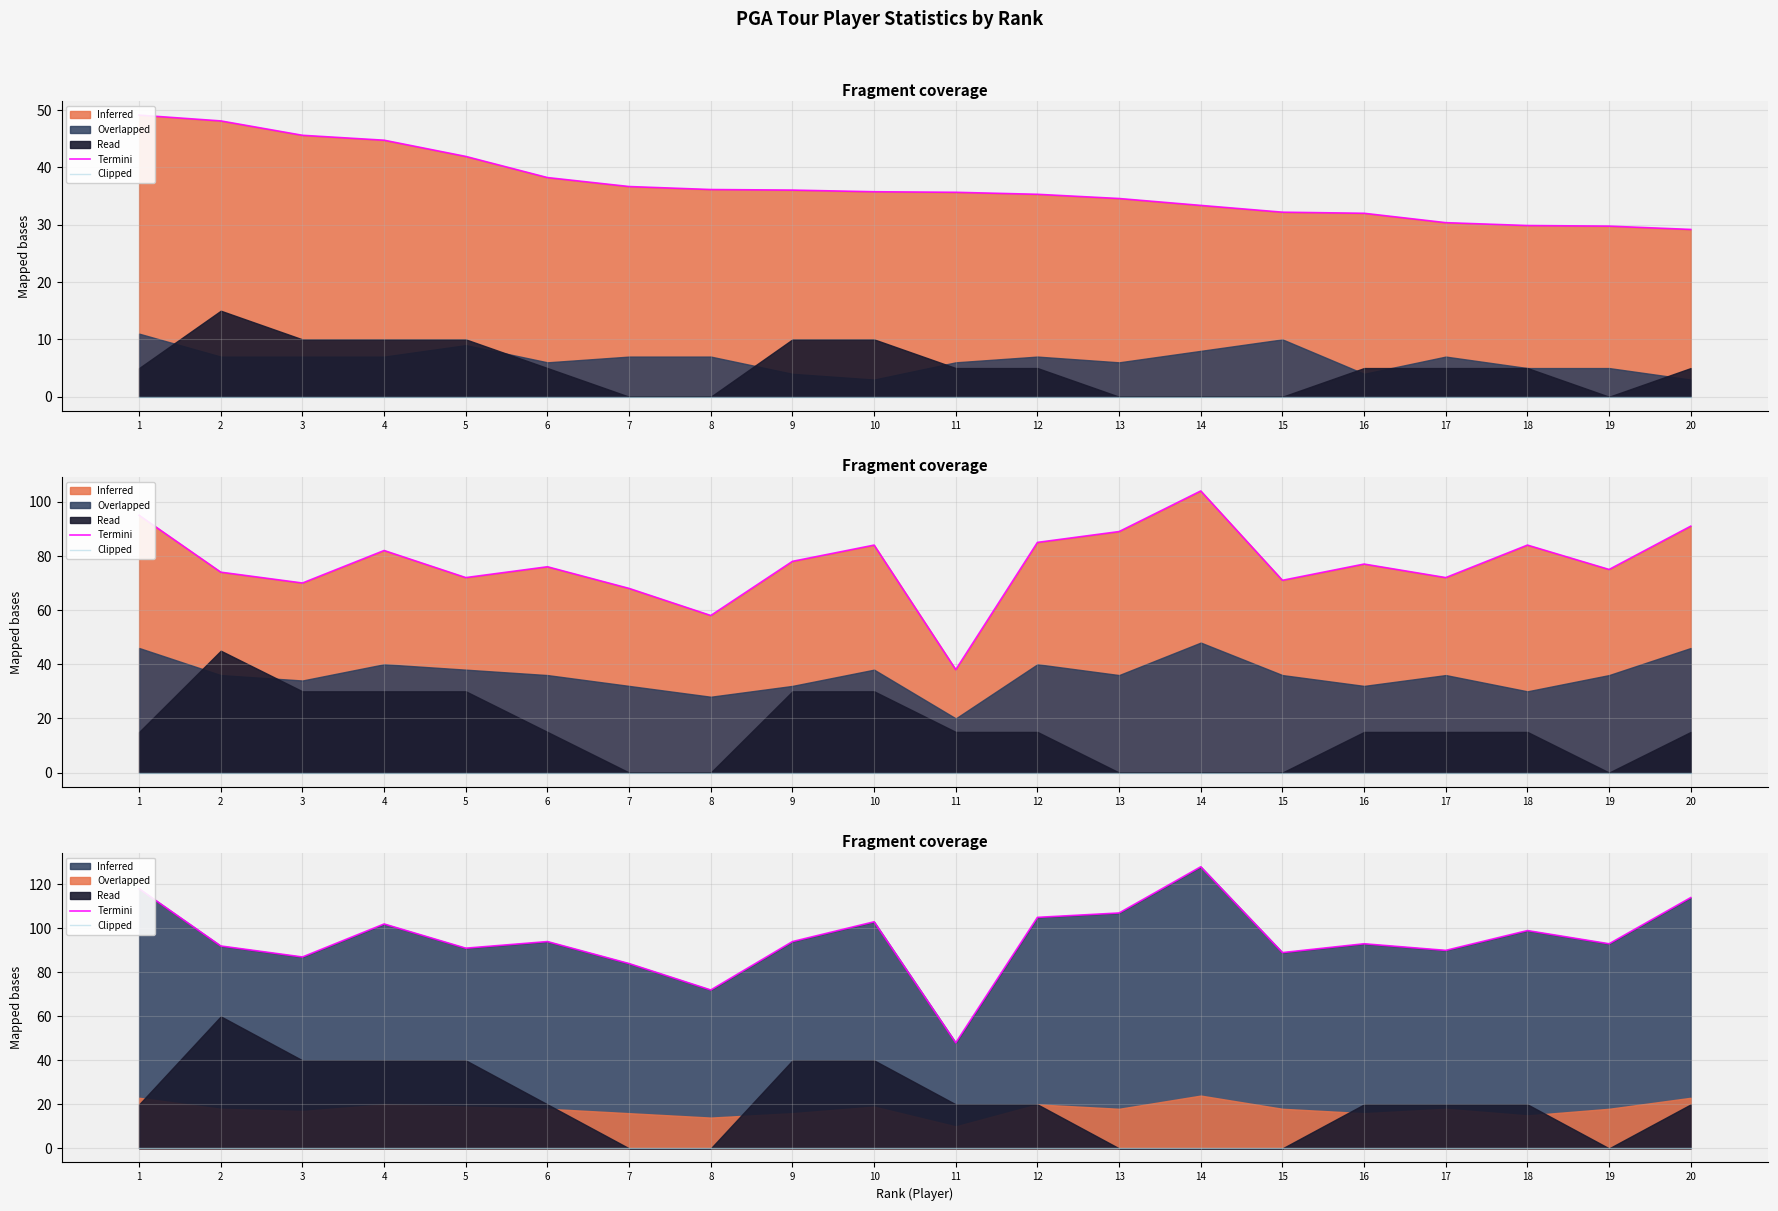

At which label does Clipped reach its peak?

1